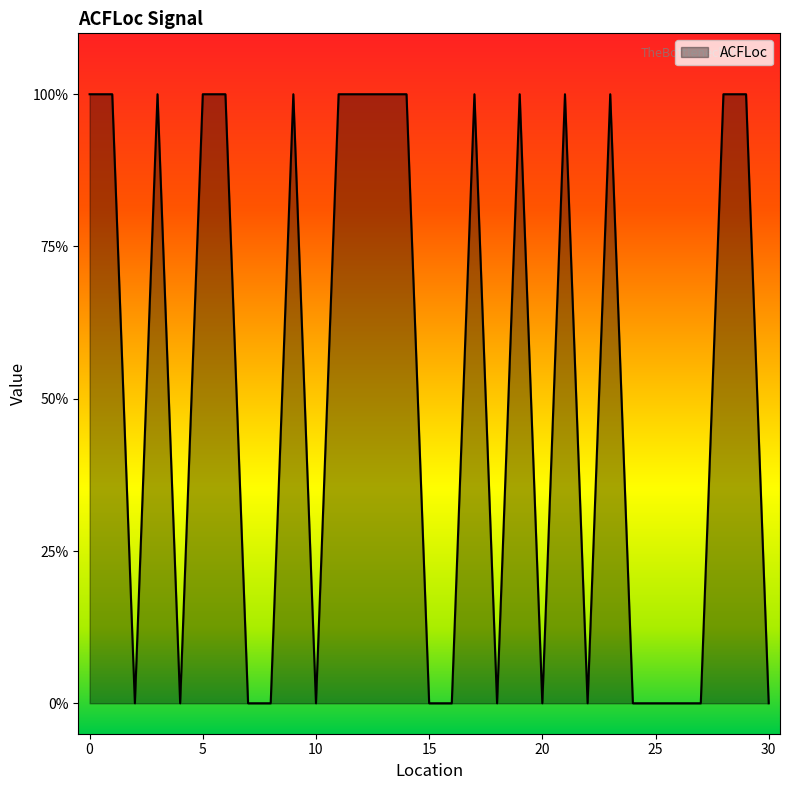

Does the chart have visible grid lines?

No